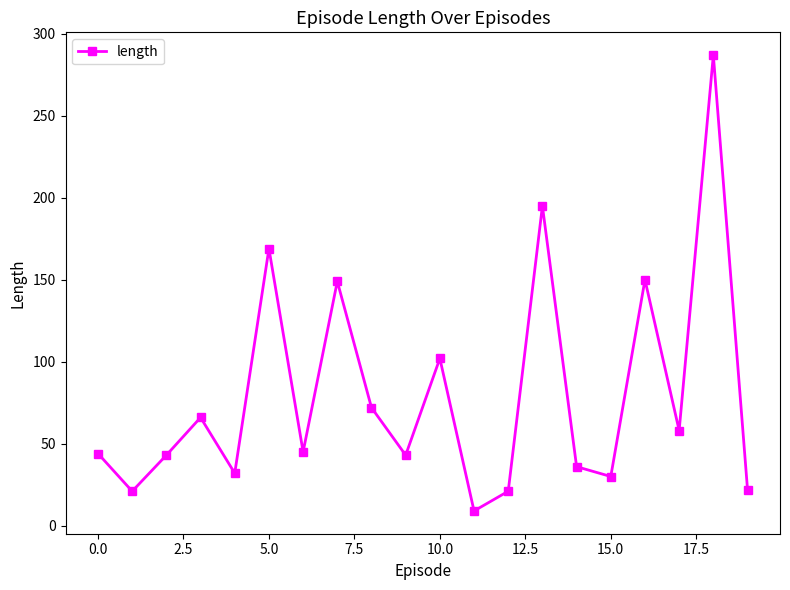

What is the smallest value displayed?

9